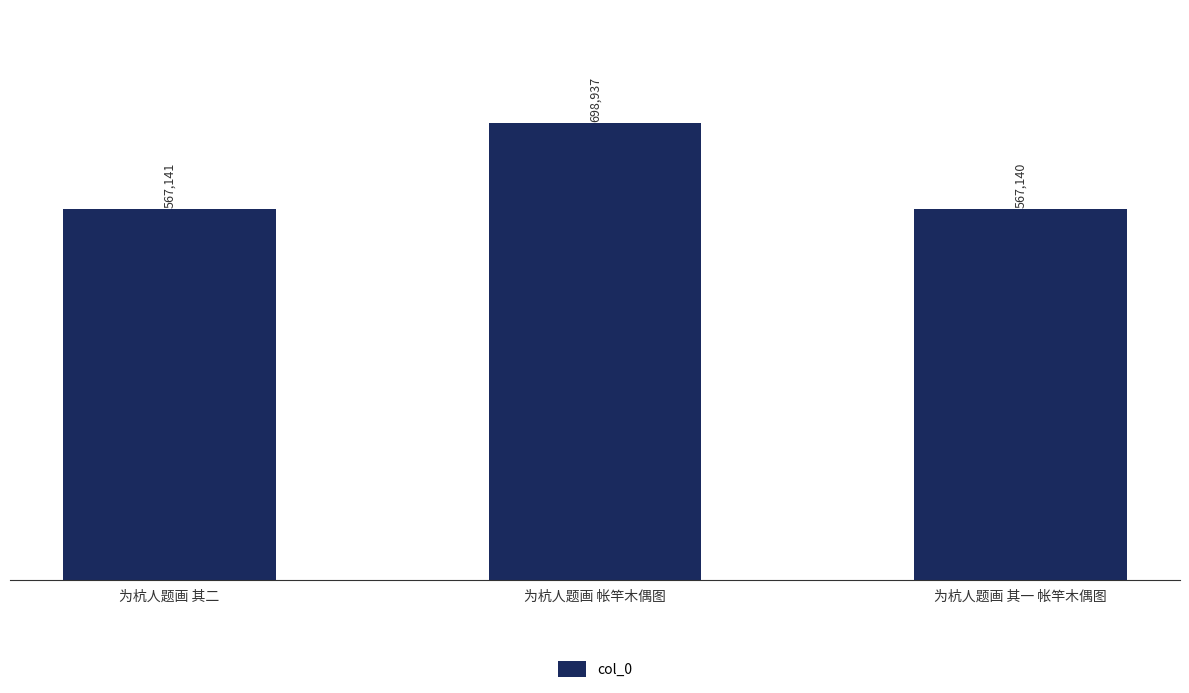

List the labels in order of value, smallest first.

为杭人题画 其一 帐竿木偶图, 为杭人题画 其二, 为杭人题画 帐竿木偶图